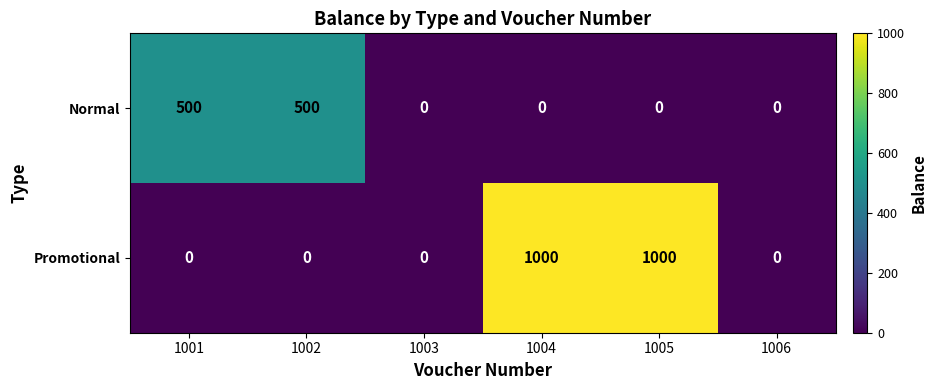

The value of Promotional at 1003 is 0. True or false?

True